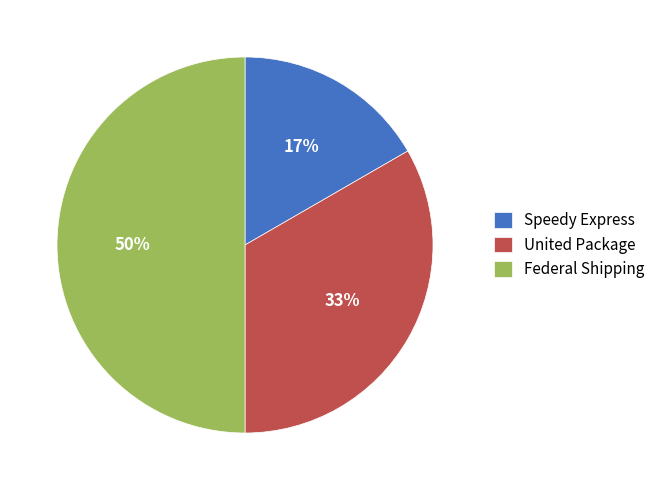

Does United Package represent more than half of the total?

No